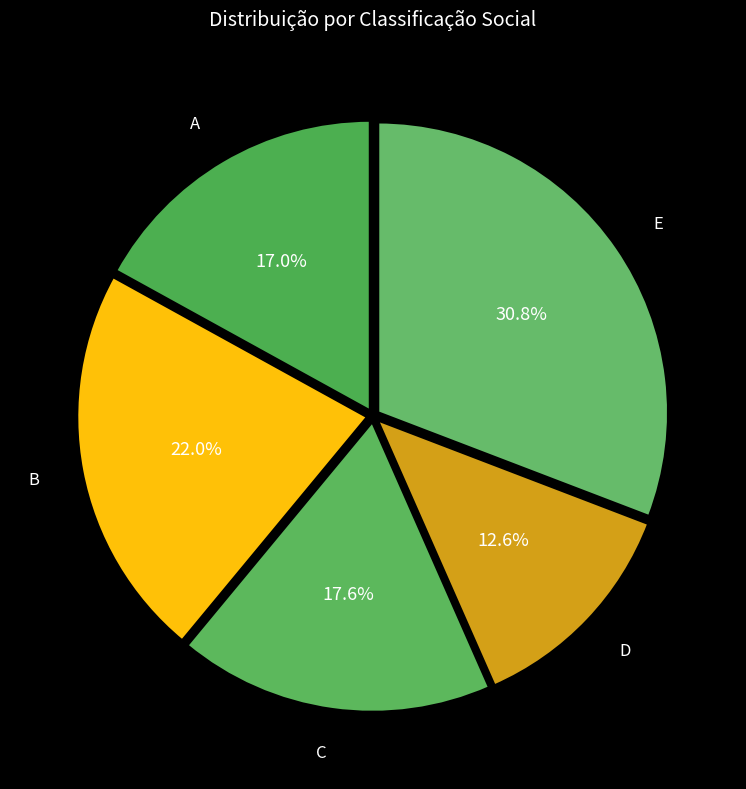

To the nearest percent, what percentage of the pie is D?

13%